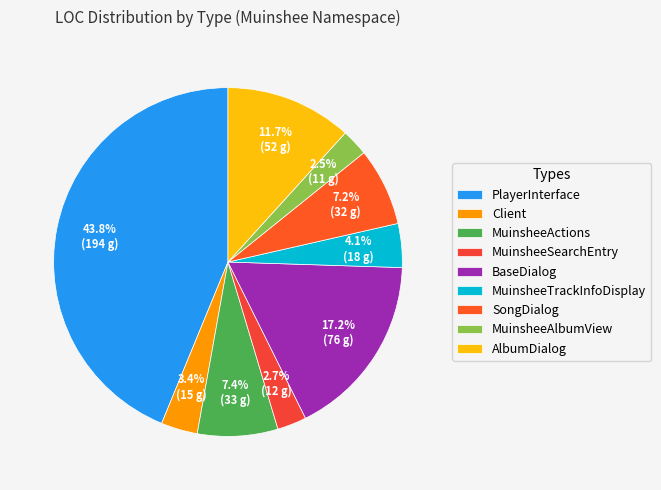

Approximately how many times larger is the value at SongDialog compared to PlayerInterface?

0.2